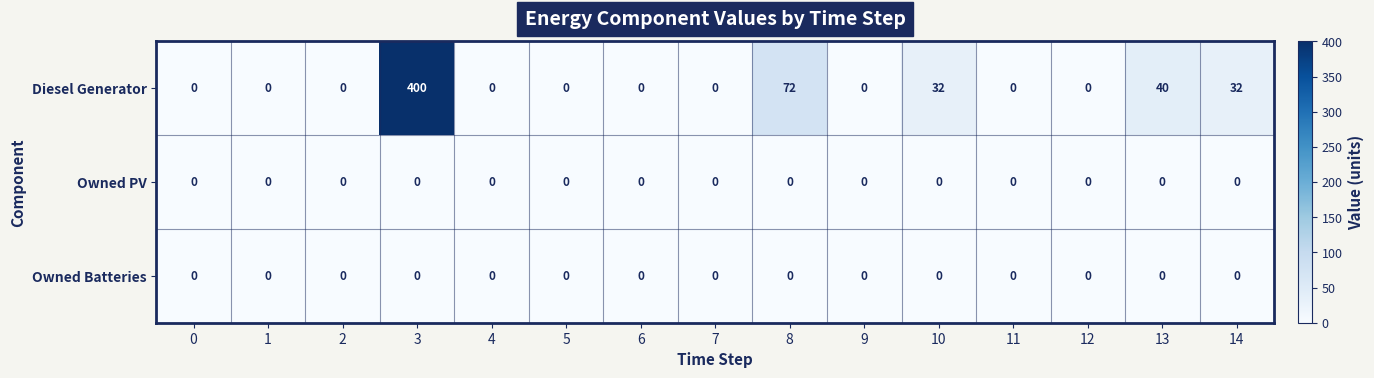

Which series has the largest total across all categories?

Diesel Generator